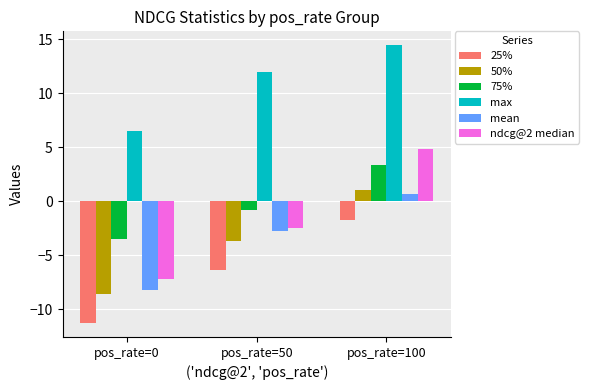

What is the value of the mean bar at the 2nd from the left?

-2.8